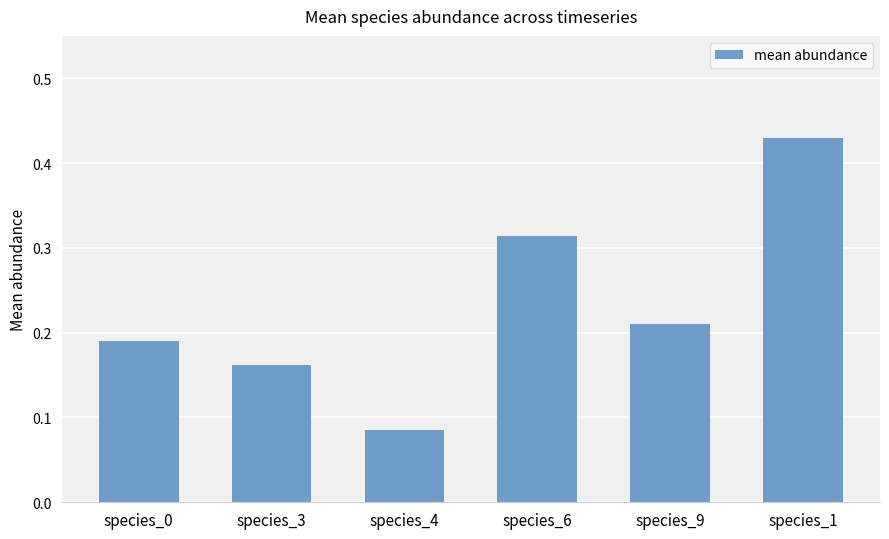

Where is the data nearest to the value 0?

species_4